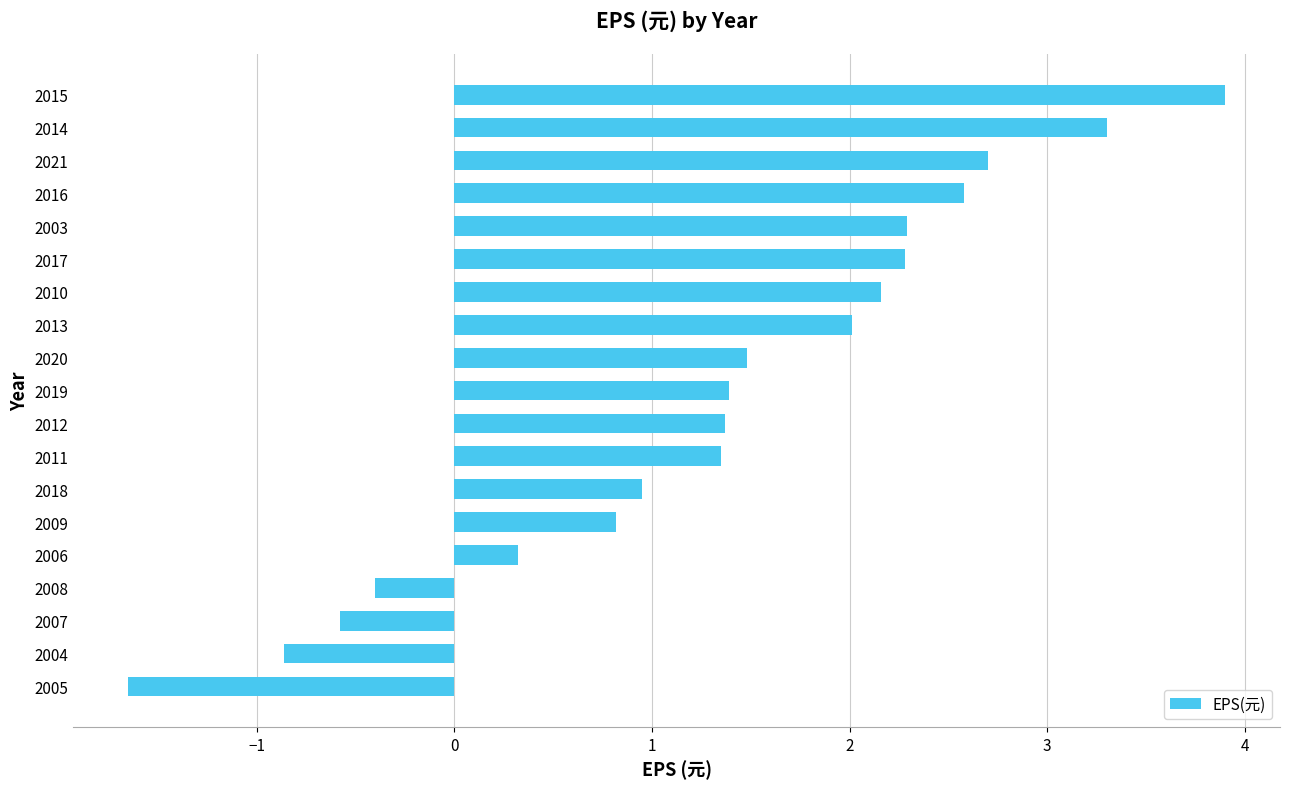

Which has a higher value, 2016 or 2011?

2016